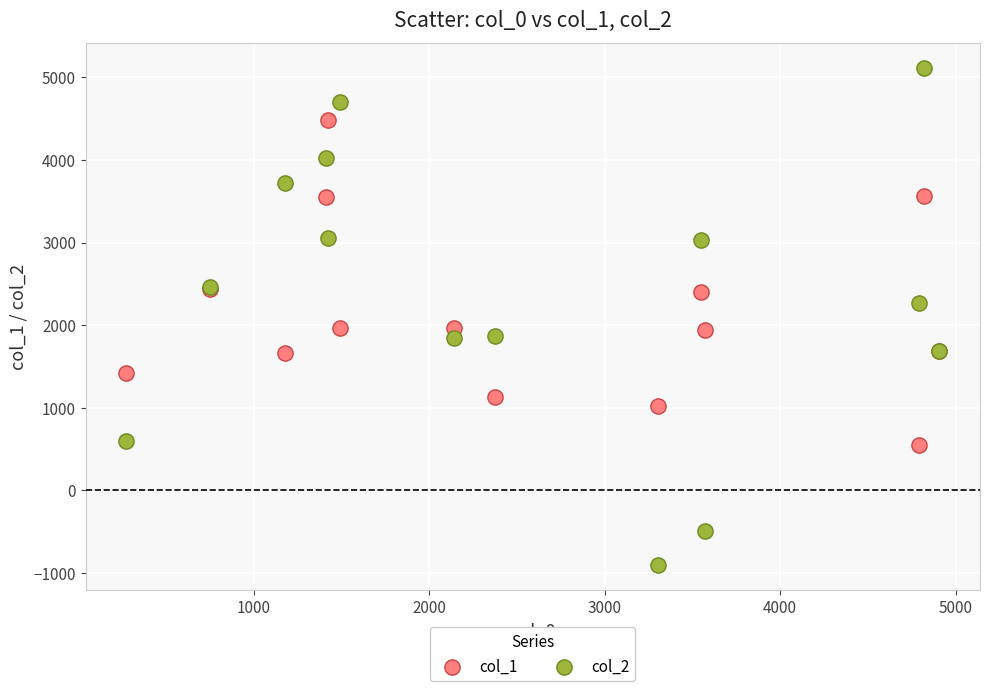

What are all the series names shown in the legend?

col_1, col_2